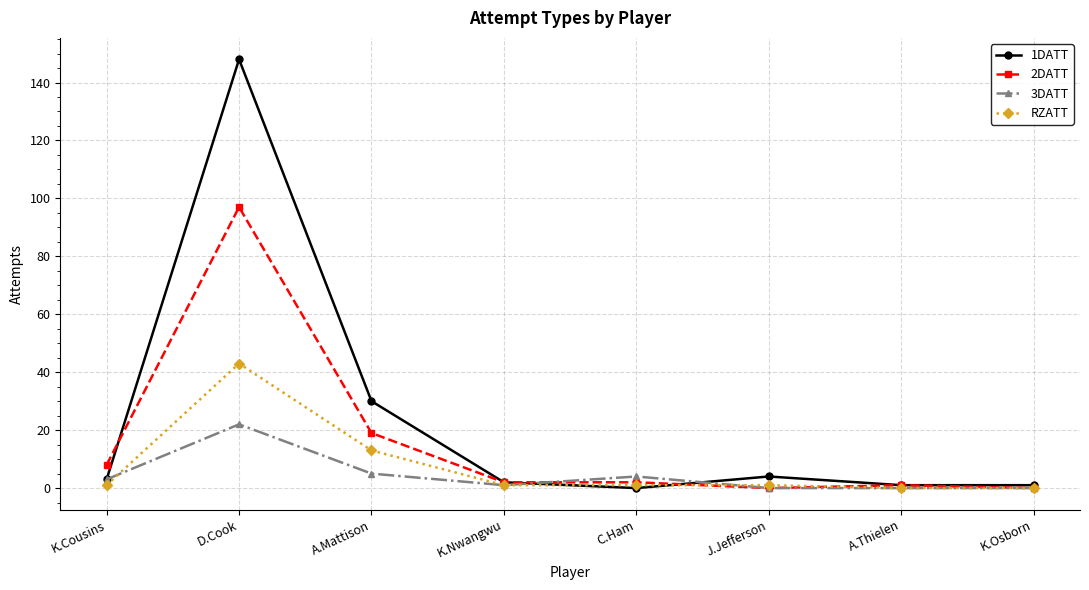

Is the value of 1DATT at A.Mattison greater than the value of 3DATT at J.Jefferson?

Yes